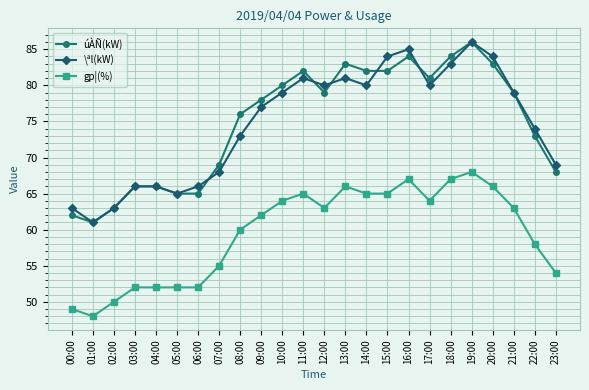

Is it true that úÀÑ(kW) equals 121 at 22:00?

False